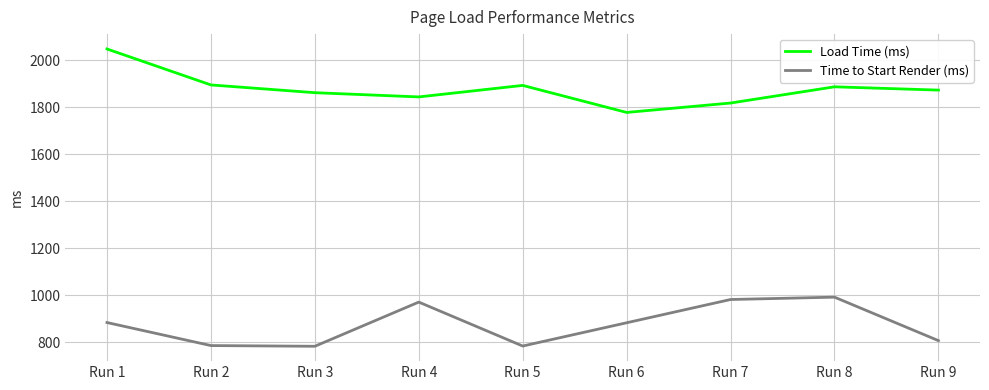

Is this an area chart (filled region under the line)?

No